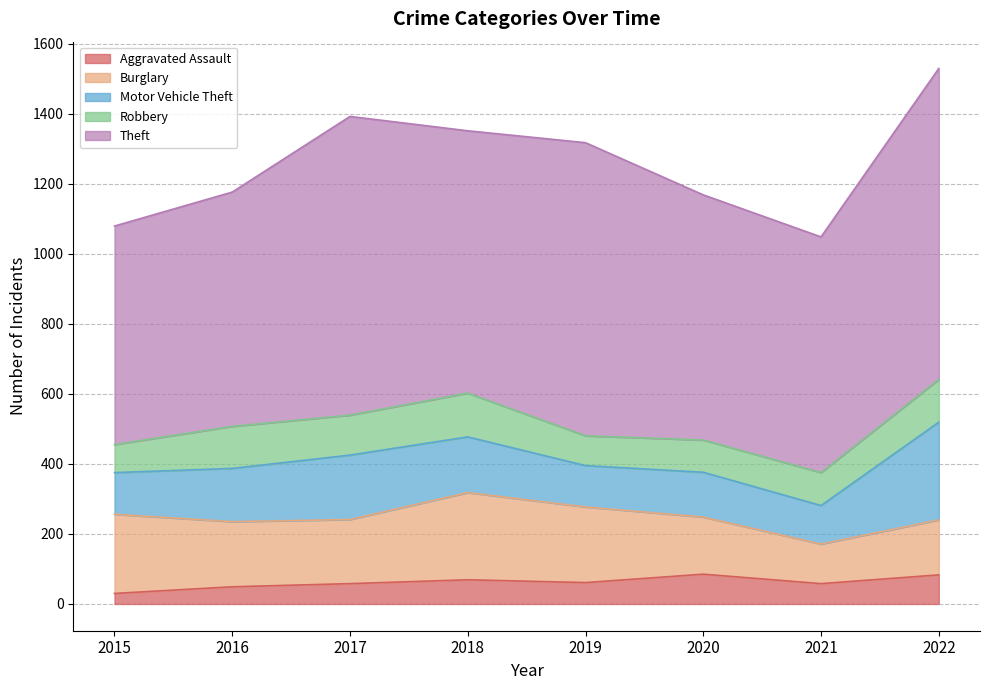

Between 2015 and 2017, which is larger?

2017